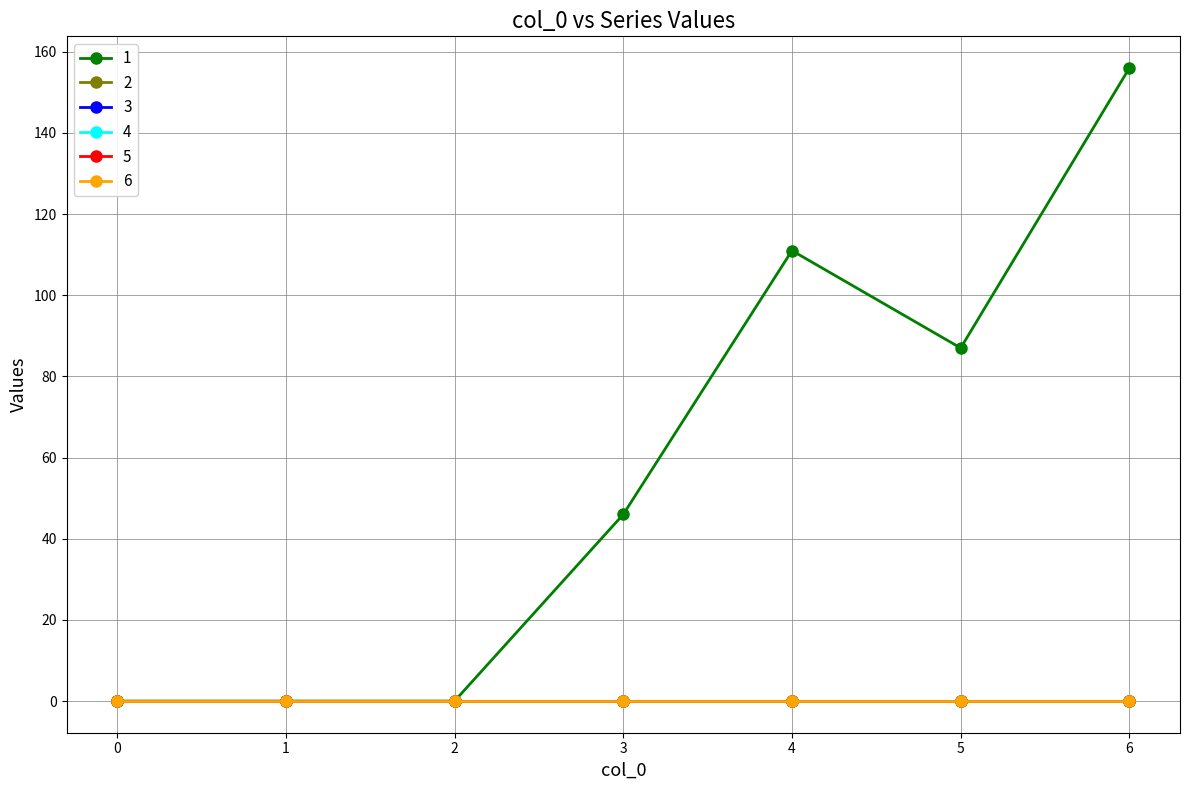

Does the chart have visible grid lines?

Yes